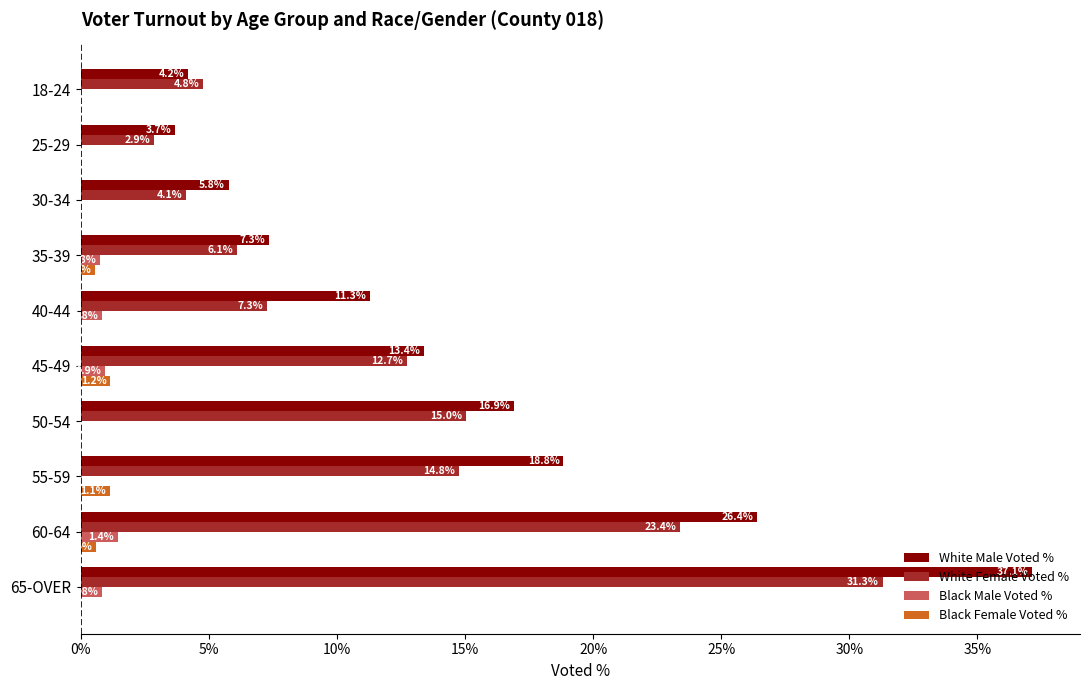

At which category does the chart reach its peak across all series?

65-OVER